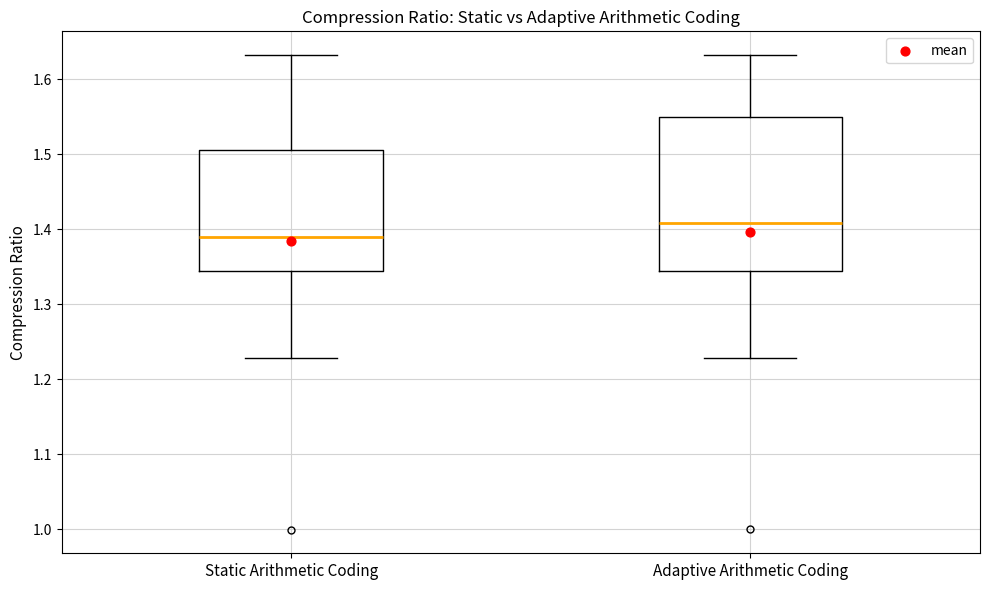

Reading left to right, transcribe this box plot: for each box, give where its median line is, the range the box spans, and where its two whiskers end, as read against the y-axis. The values are not printed on the chart, so give them approximately, as read against the axis.

Static Arithmetic Coding: median 1.39, box 1.34 to 1.51, whiskers 1.23 to 1.63
Adaptive Arithmetic Coding: median 1.41, box 1.34 to 1.55, whiskers 1.23 to 1.63